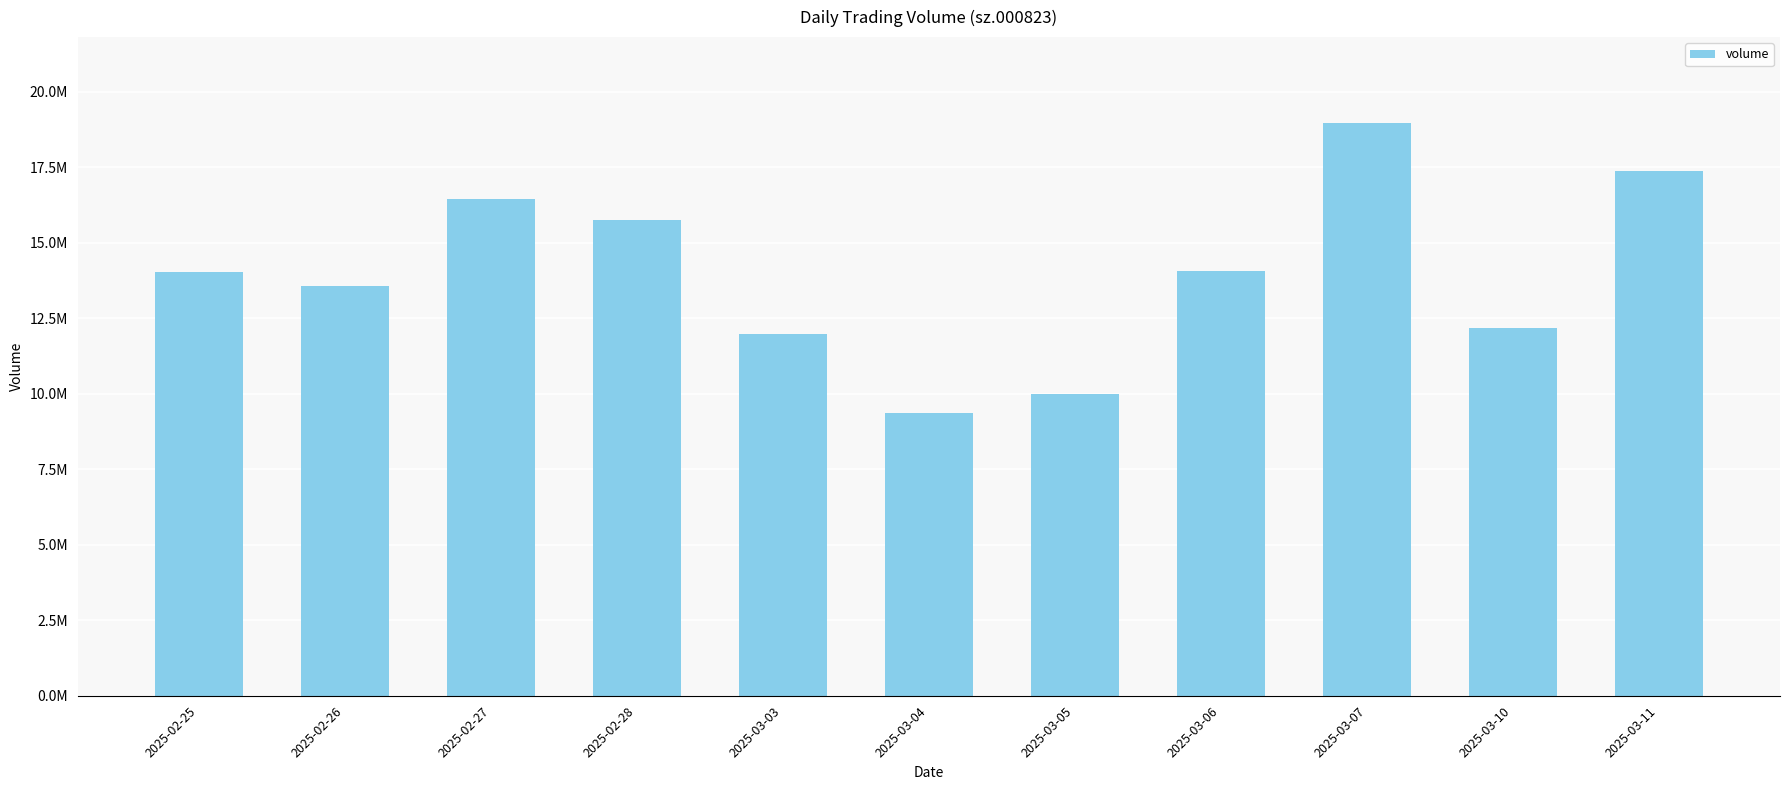

What is the label of the 5th bar from the left?

2025-03-03